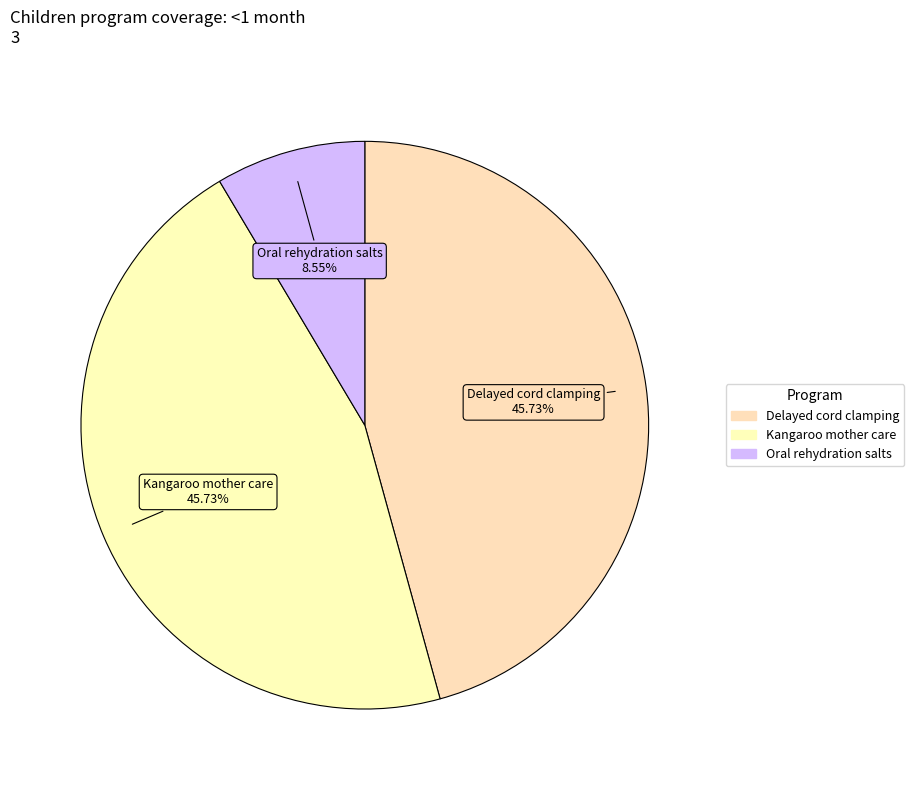

How many segments does this pie chart have?

3